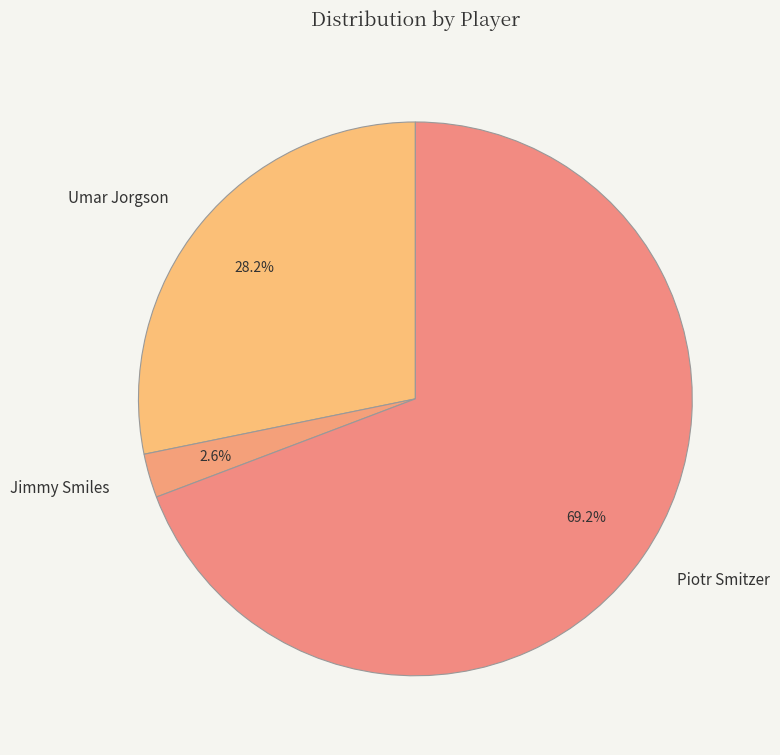

Count the number of slices in the pie.

3